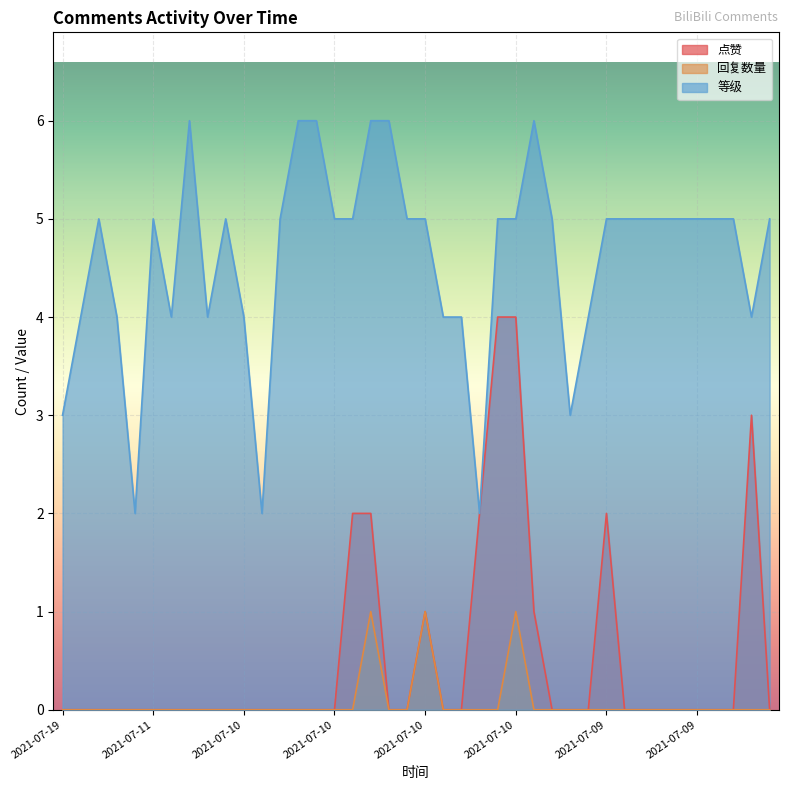

What is the maximum value shown in the chart?

6